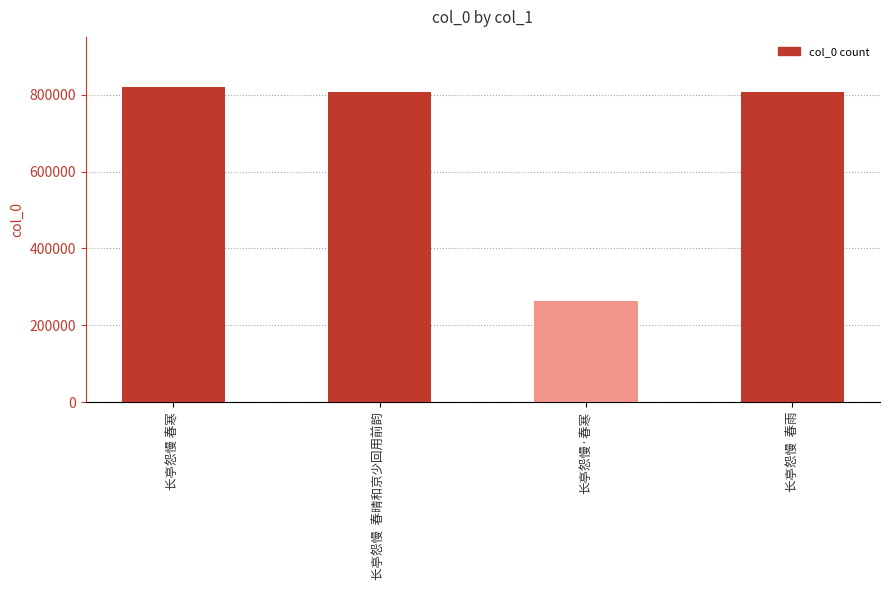

Between 长亭怨慢  春晴和京少回用前韵 and 长亭怨慢·春寒, which is larger?

长亭怨慢  春晴和京少回用前韵